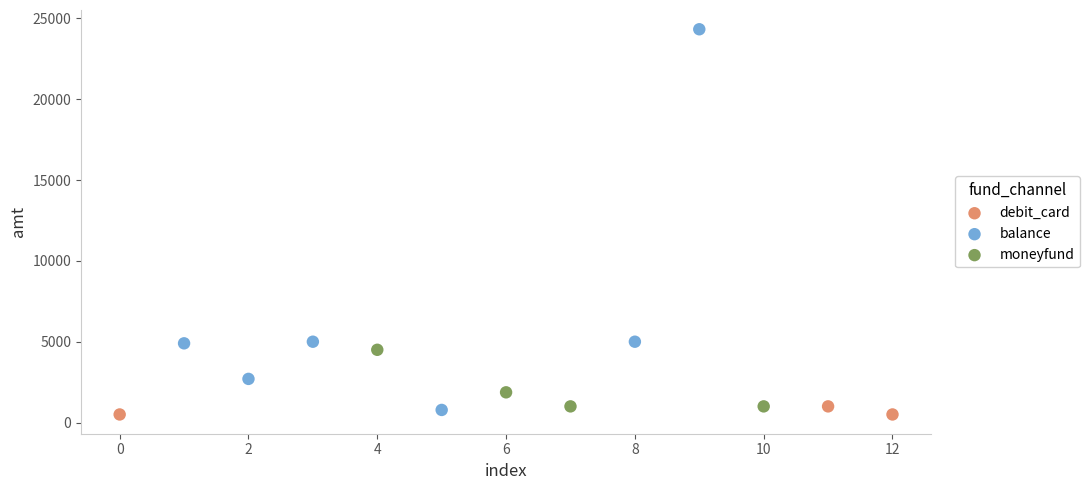

What are all the series names shown in the legend?

debit_card, balance, moneyfund